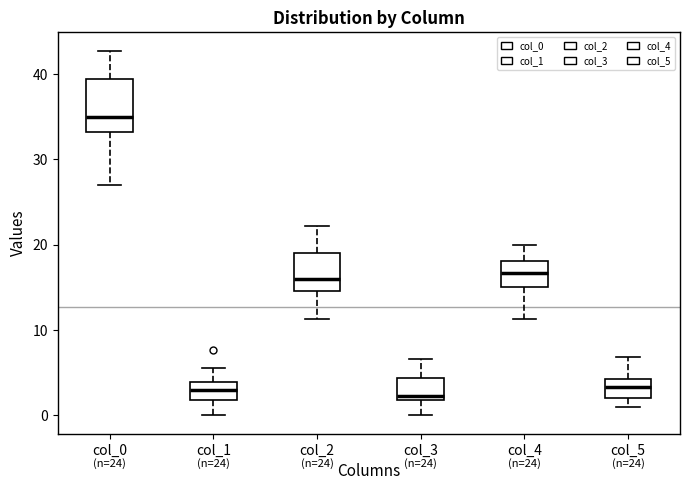

Which box's median line is the highest?

col_0